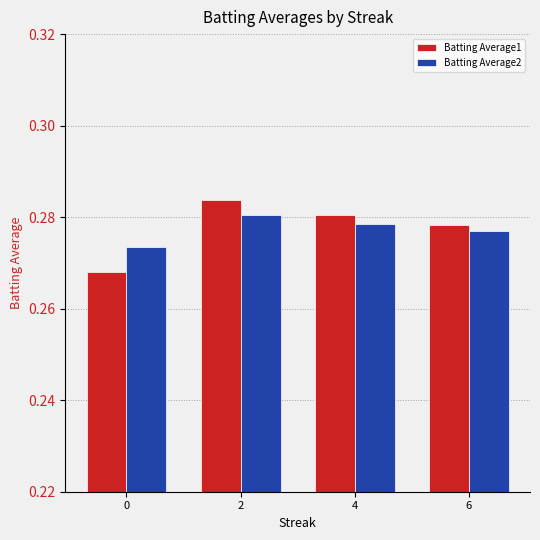

At which category is the sum across all series the highest?

2